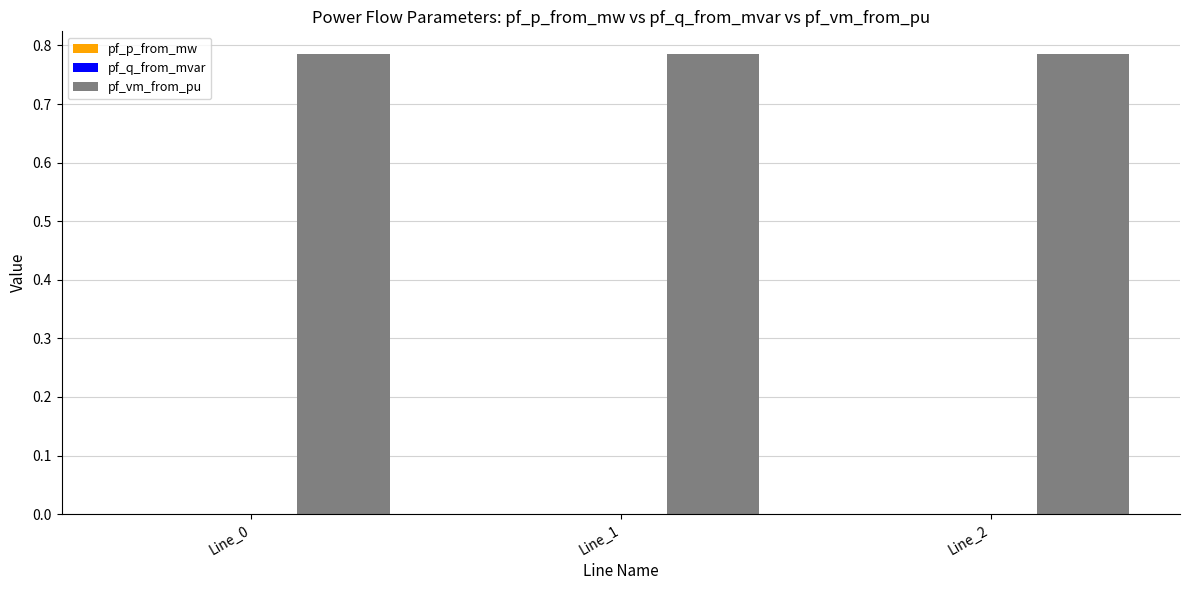

Which series has the largest total across all categories?

pf_vm_from_pu